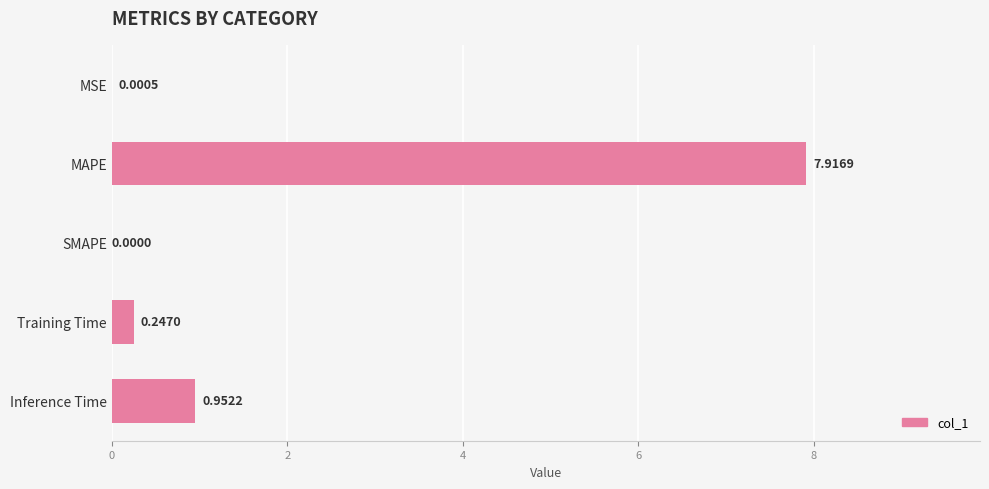

Where is the data nearest to the value 3?

Inference Time